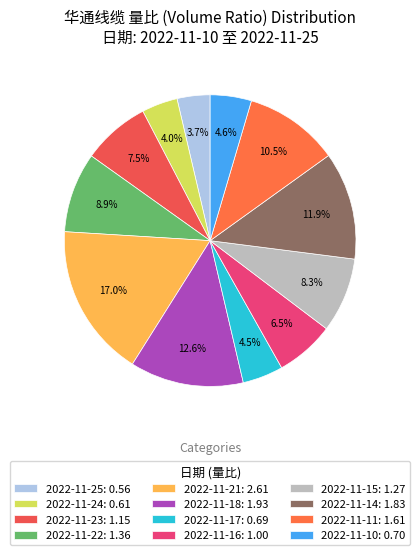

True or false: 2022-11-16 accounts for 14% of the total.

False